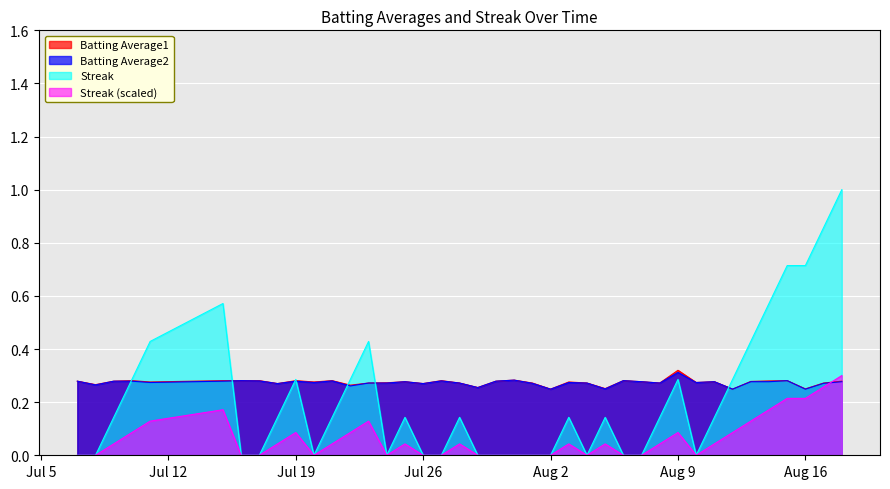

The value of Streak at 2010-07-16 is 0.5. True or false?

False